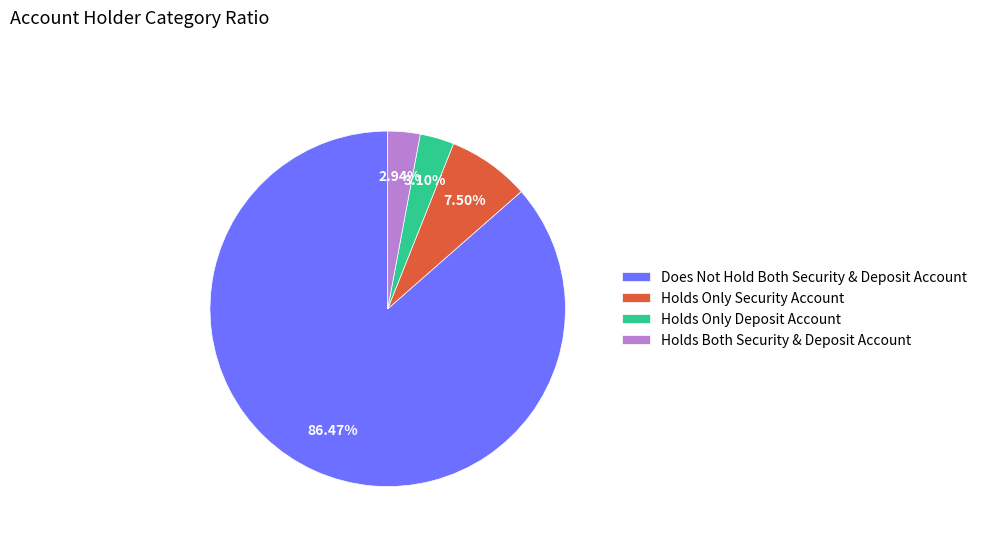

What is the majority slice?

Does Not Hold Both Security & Deposit Account